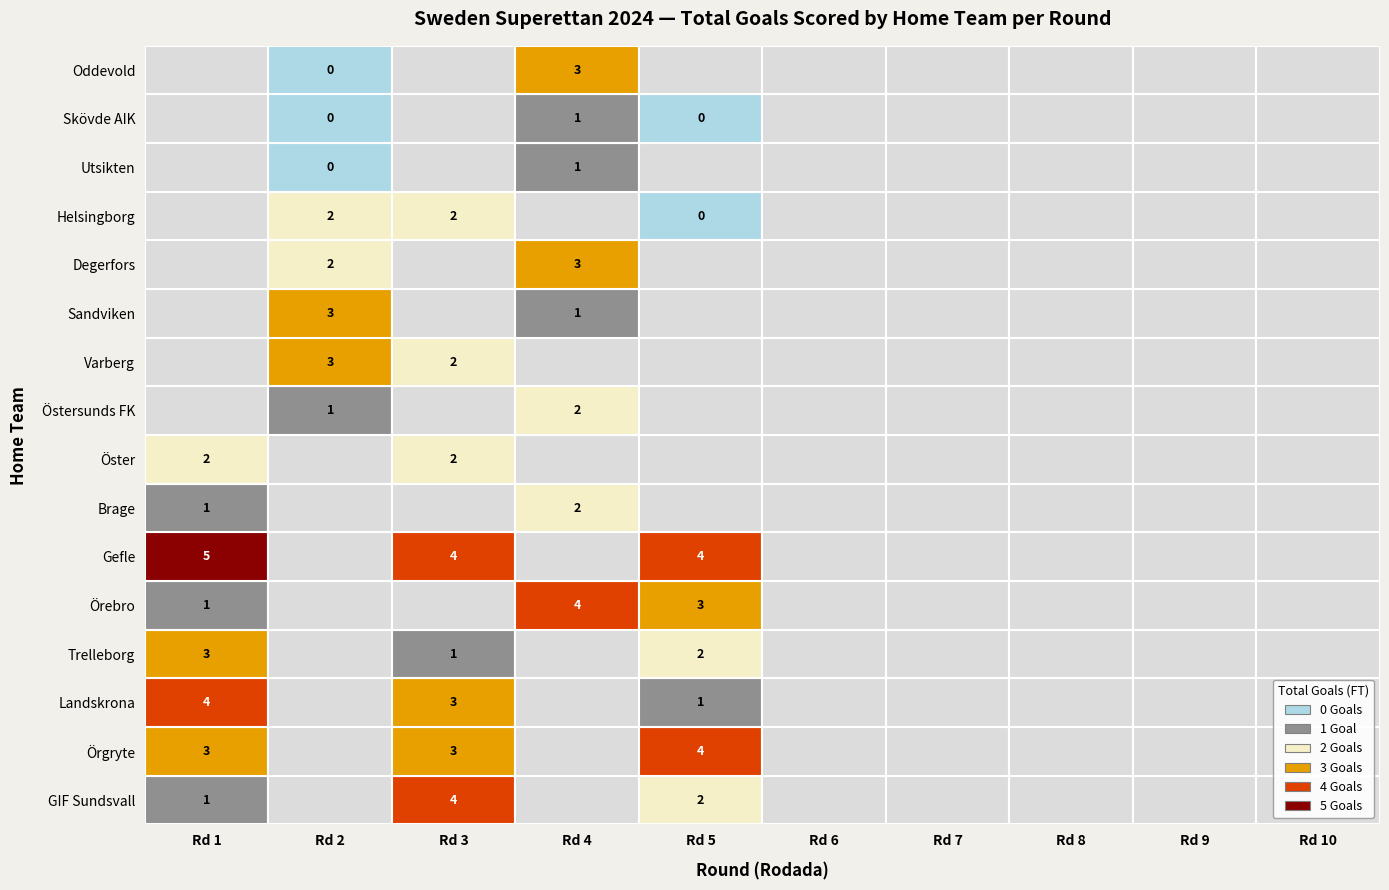

Which has a higher value, 4 or 9?

4